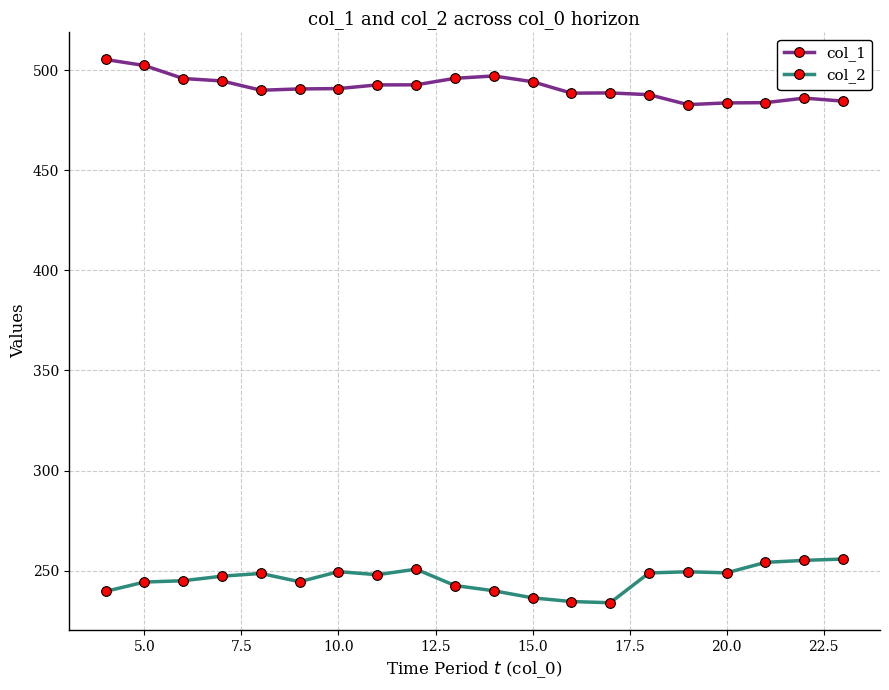

True or false: col_1 and col_2 intersect in this chart.

False